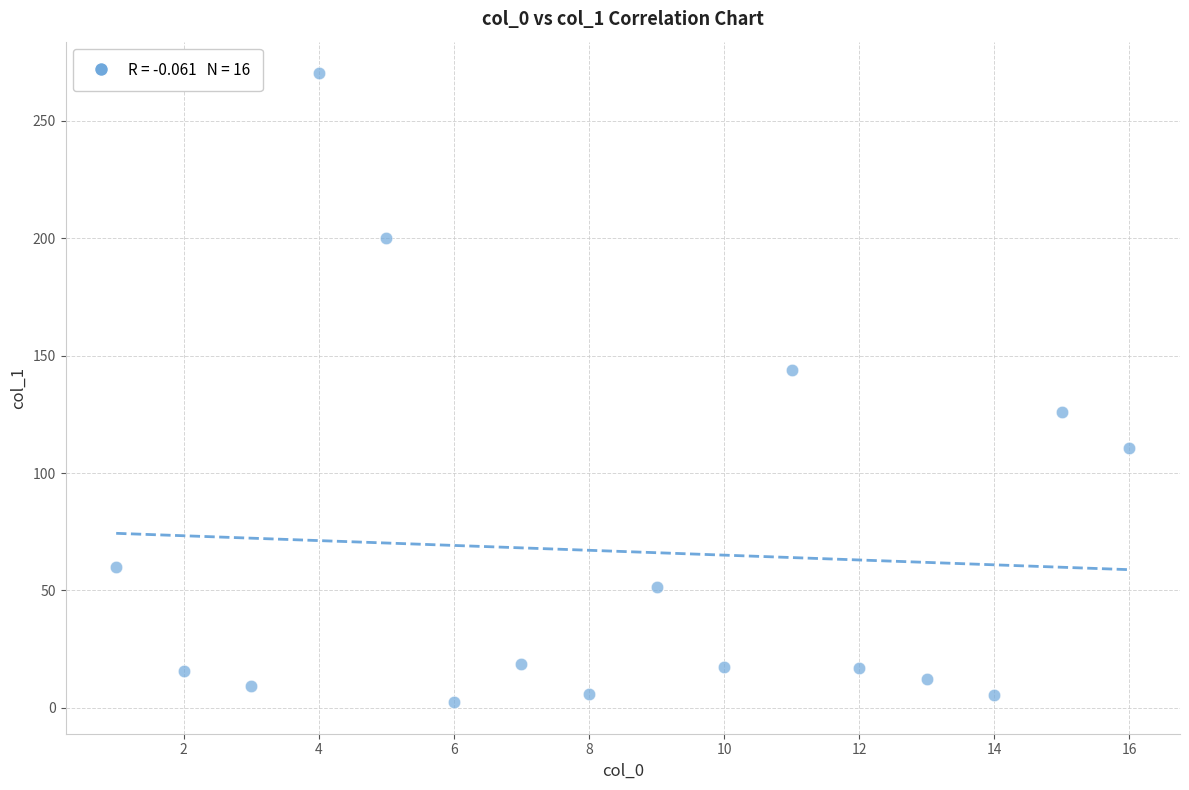

What is the range of X values (max minus min)?

15.0